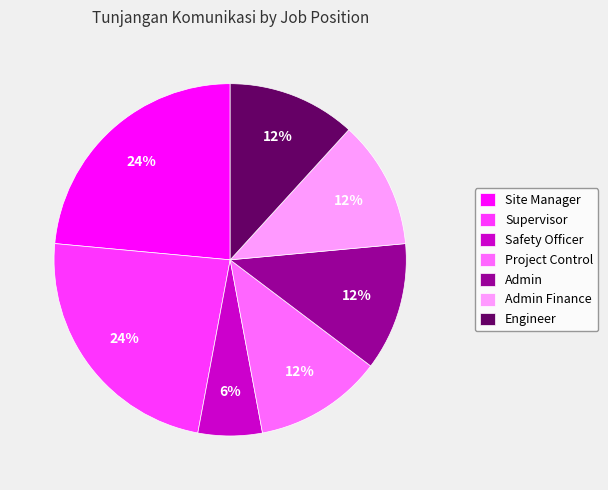

Is there a majority slice in this chart?

No